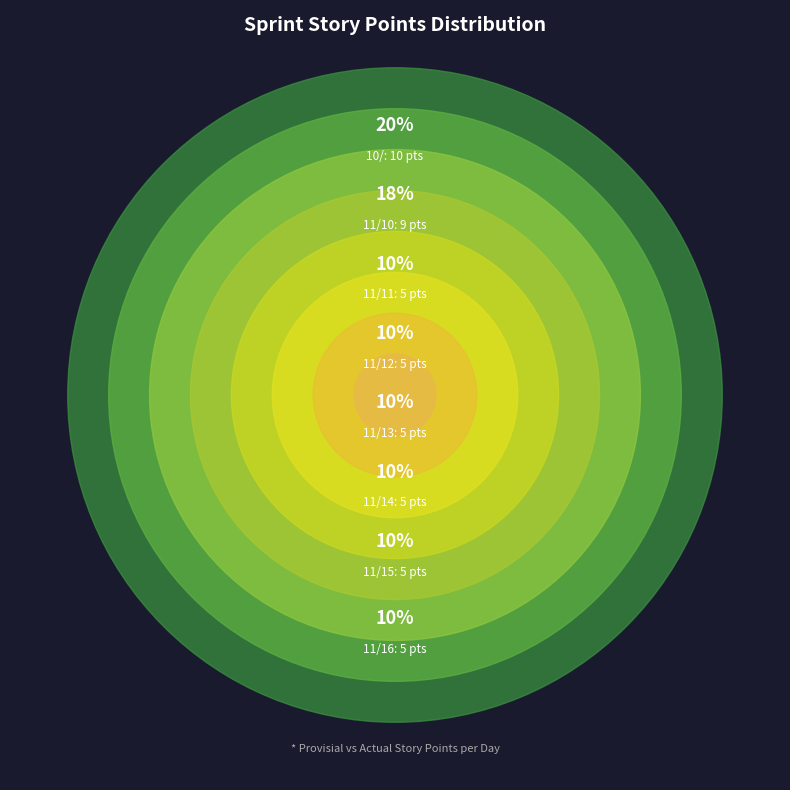

To the nearest percent, what portion does 11/11 represent?

10%